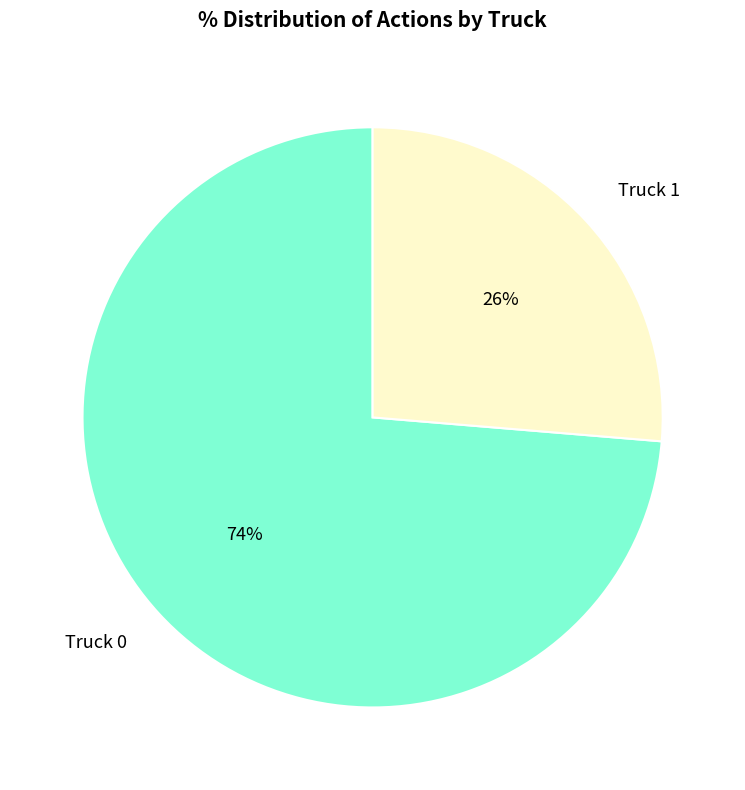

To the nearest percent, what percentage of the pie is Truck 0?

74%